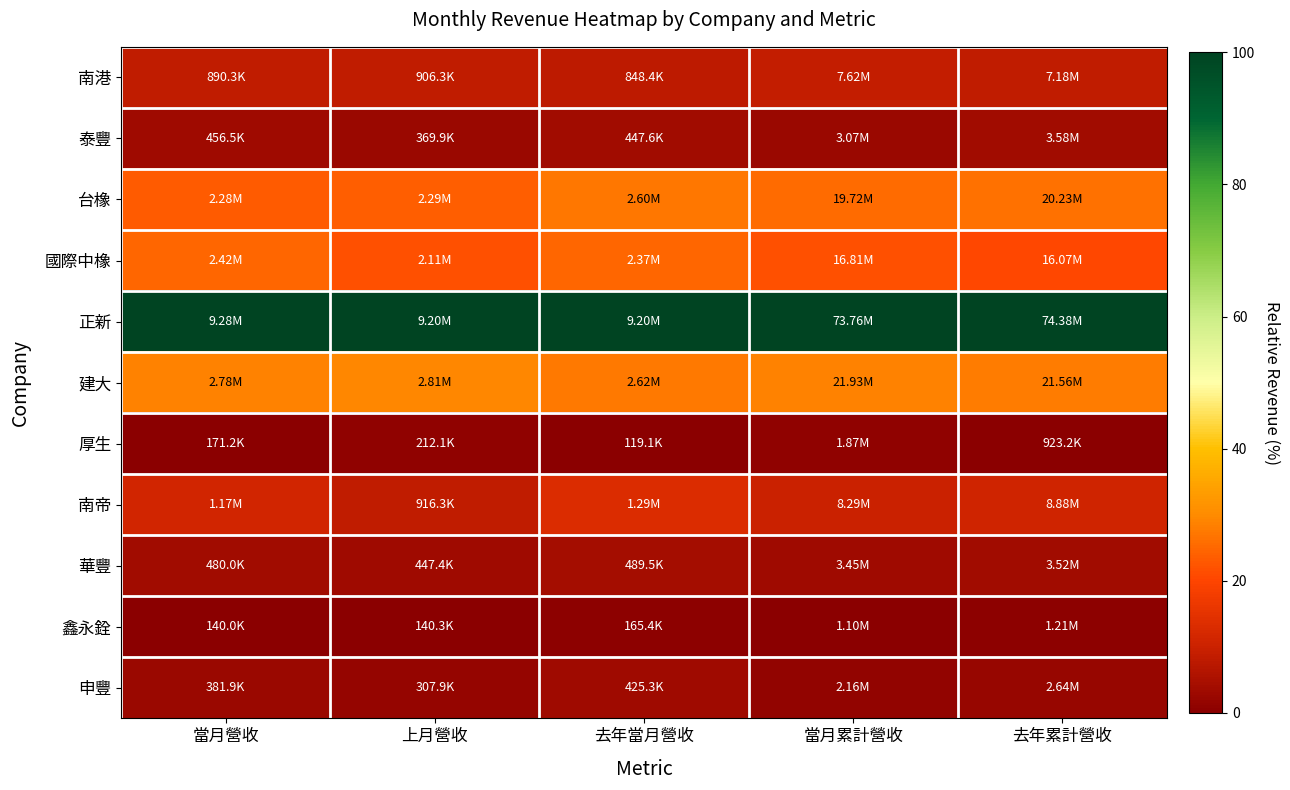

Between 上月營收 and 去年當月營收, which series saw the biggest shift?

南帝